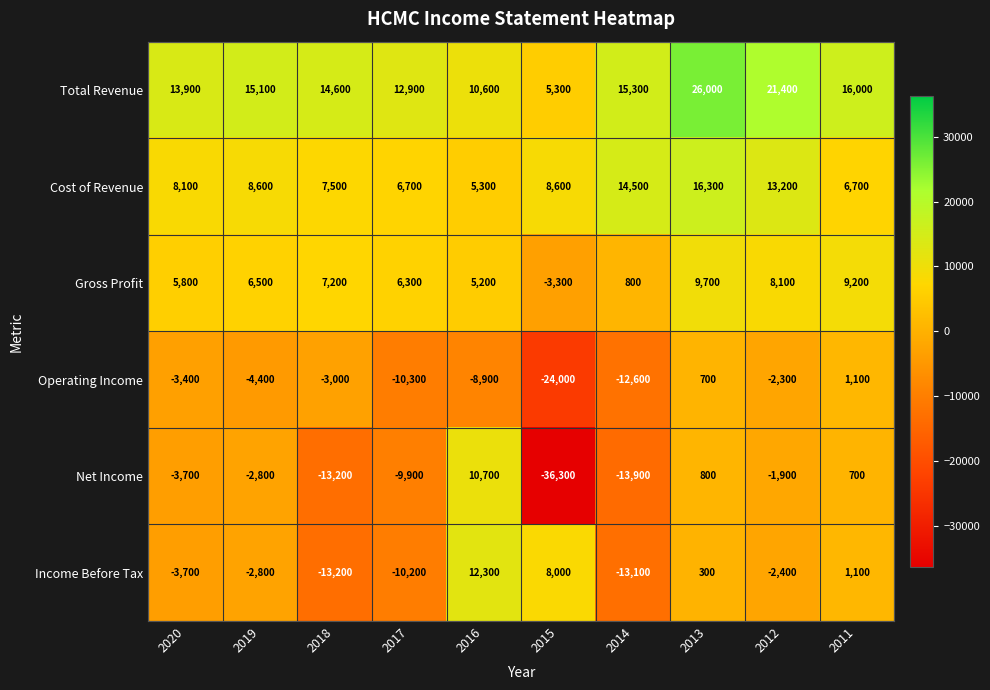

Which category has the lowest value across all series?

2015